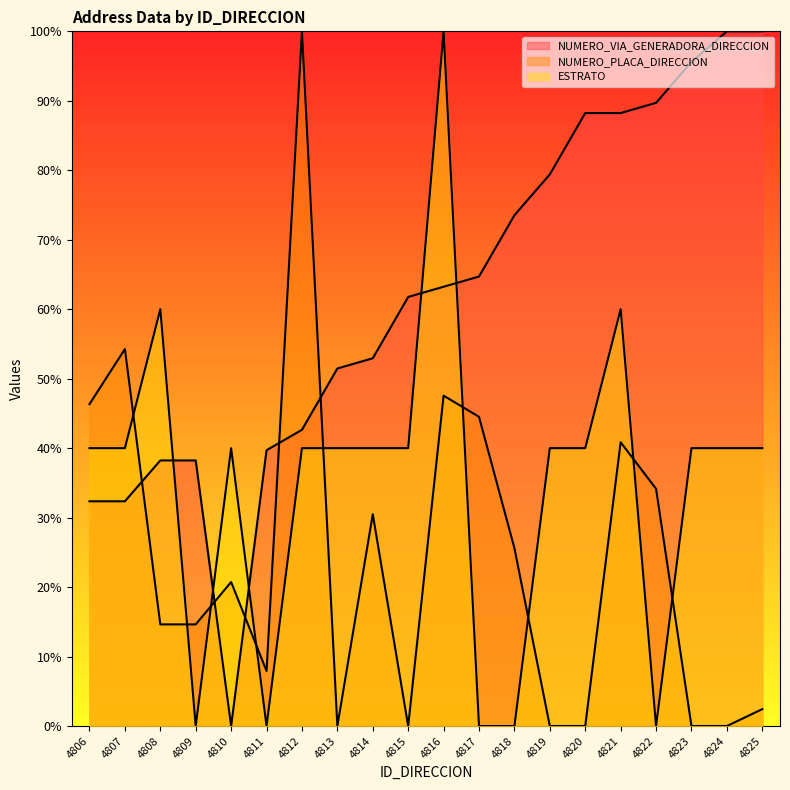

True or false: NUMERO_PLACA_DIRECCION has more than 2 points higher than both neighbors.

True